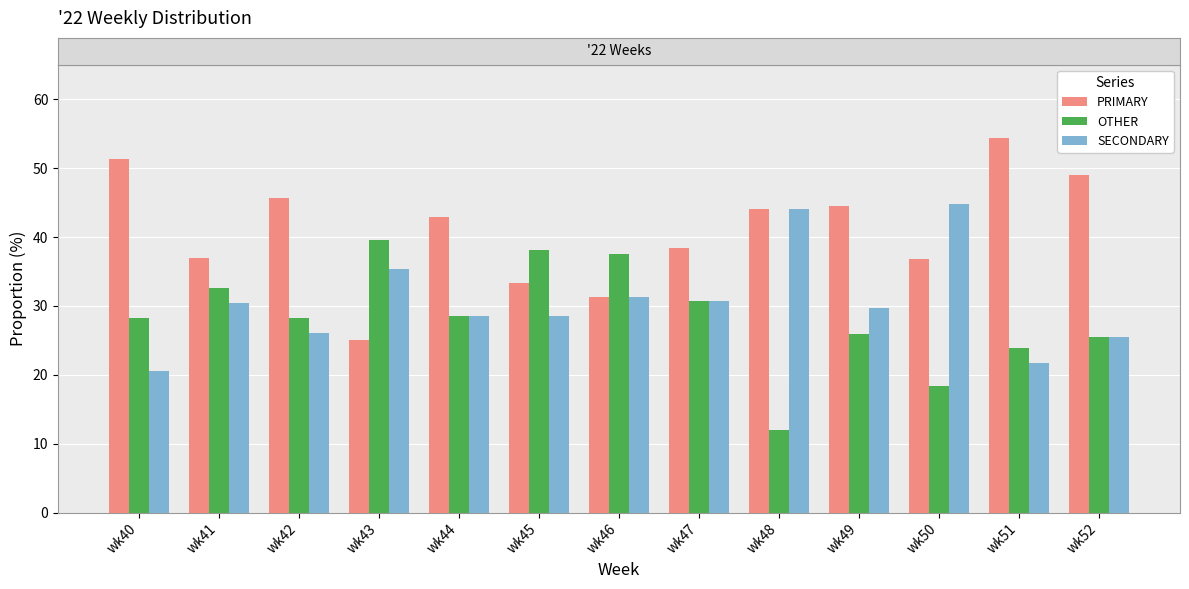

What are all the series names shown in the legend?

PRIMARY, OTHER, SECONDARY